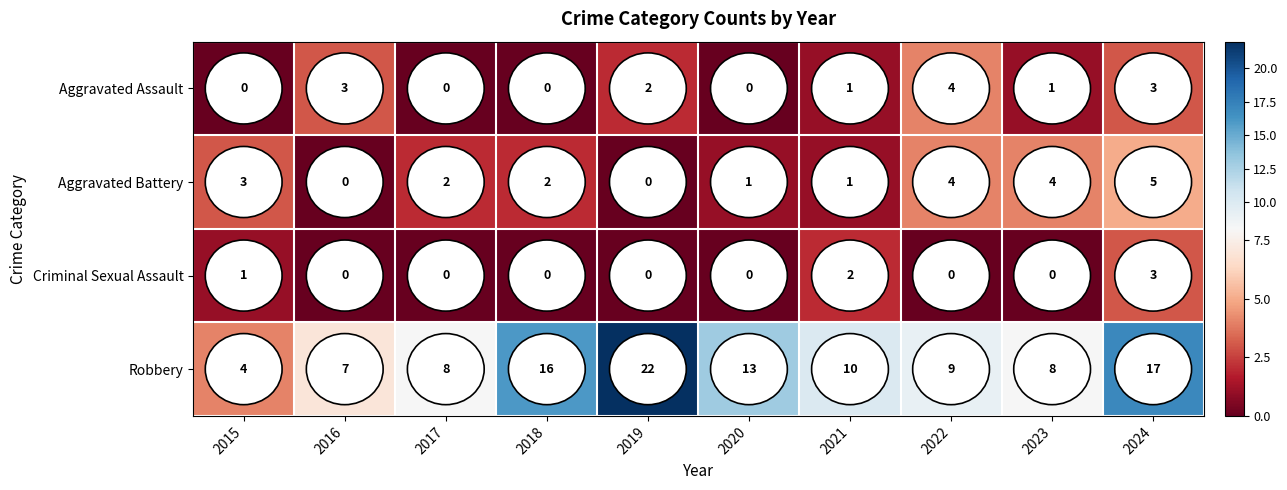

How many data points in Robbery are less than 10?

5